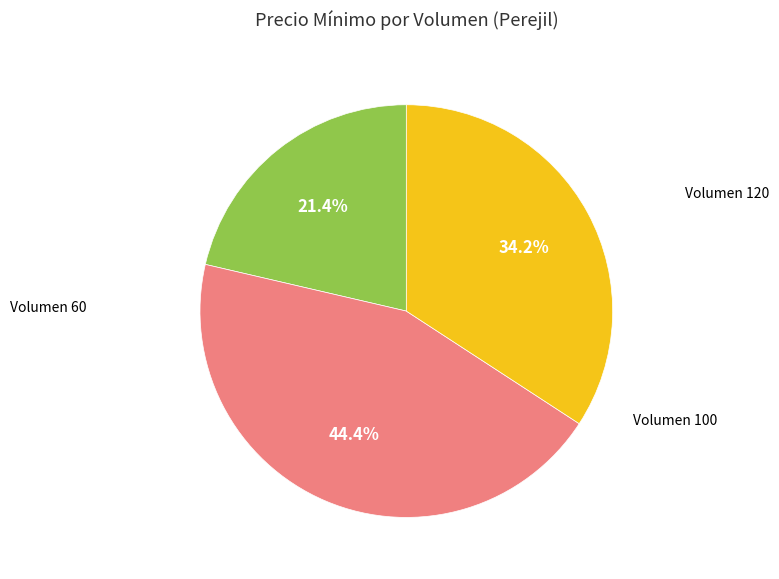

Is there a majority slice in this chart?

No